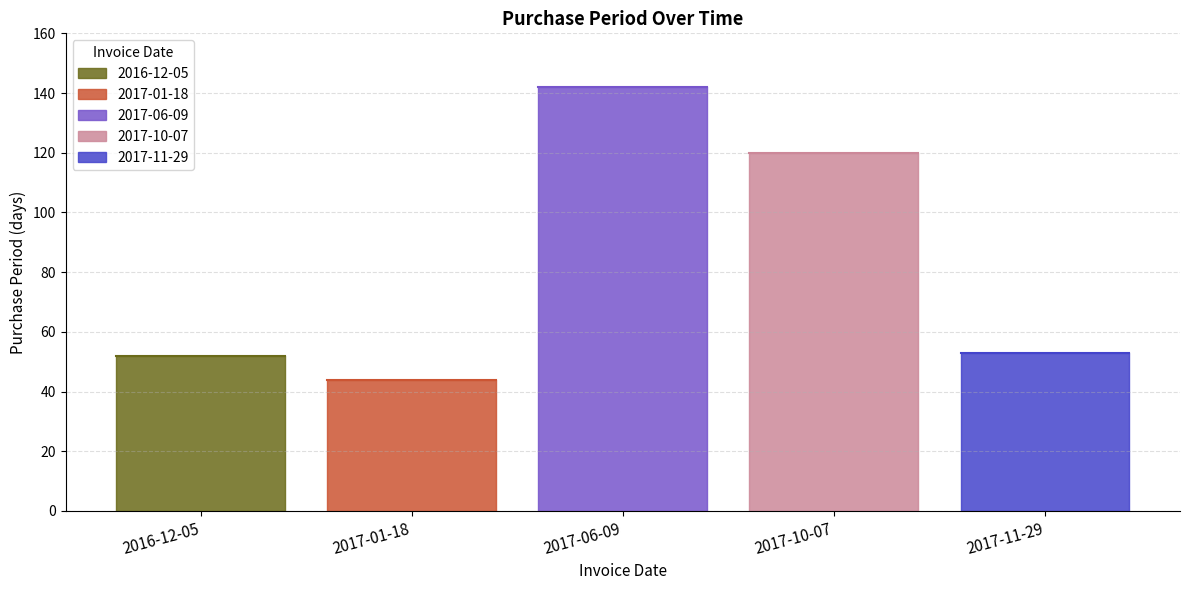

At which category does the chart reach its peak across all series?

2017-06-09